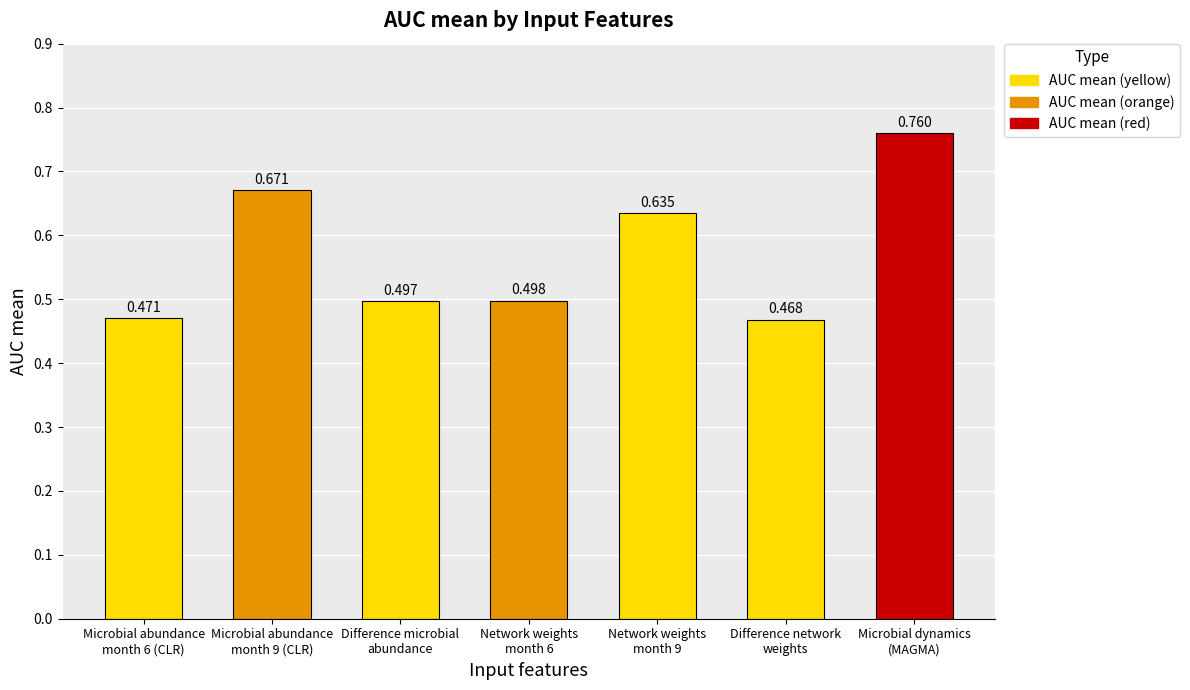

How many categories are shown in the chart?

7